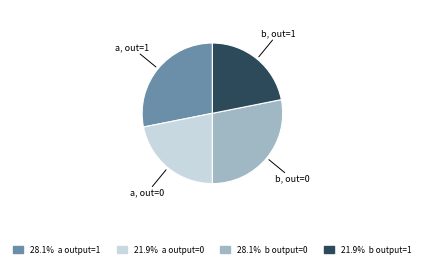

Count the number of slices in the pie.

4